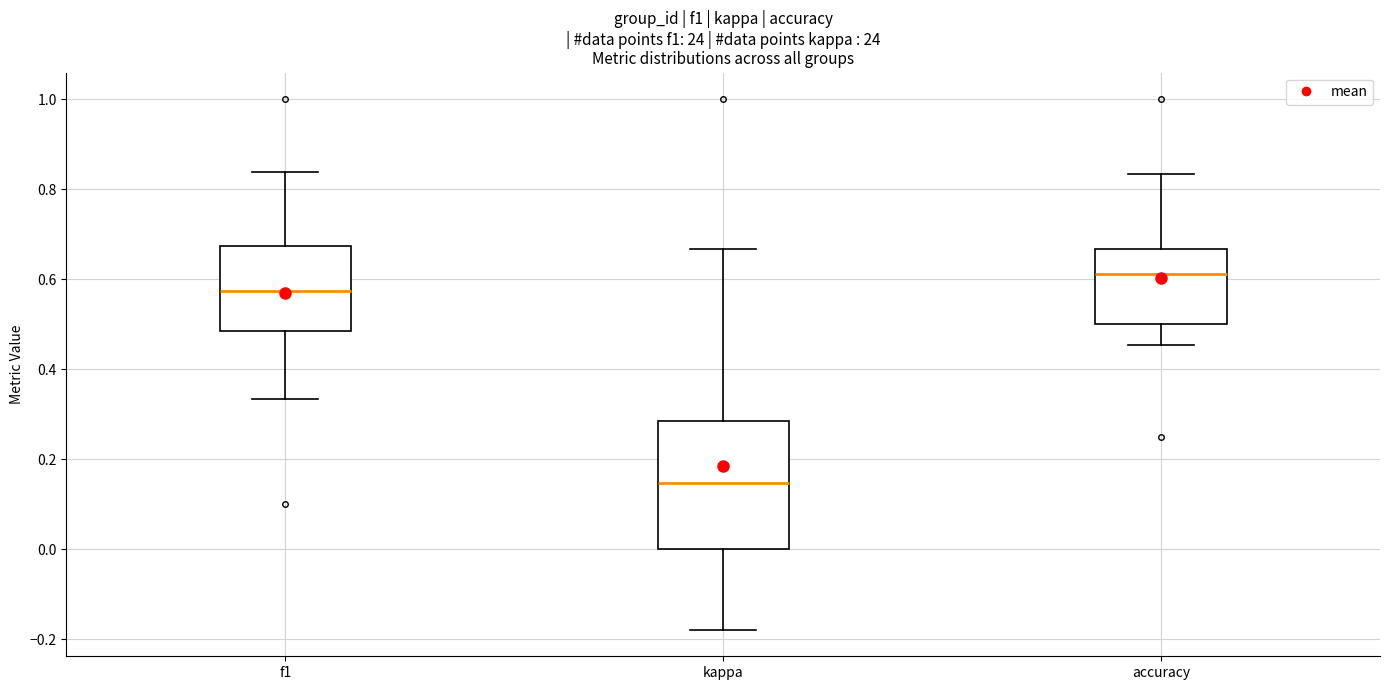

Reading left to right, transcribe this box plot: for each box, give where its median line is, the range the box spans, and where its two whiskers end, as read against the y-axis. The values are not printed on the chart, so give them approximately, as read against the axis.

f1: median 0.58, box 0.48 to 0.68, whiskers 0.34 to 0.84
kappa: median 0.14, box 0.00 to 0.28, whiskers -0.18 to 0.66
accuracy: median 0.62, box 0.50 to 0.66, whiskers 0.46 to 0.84